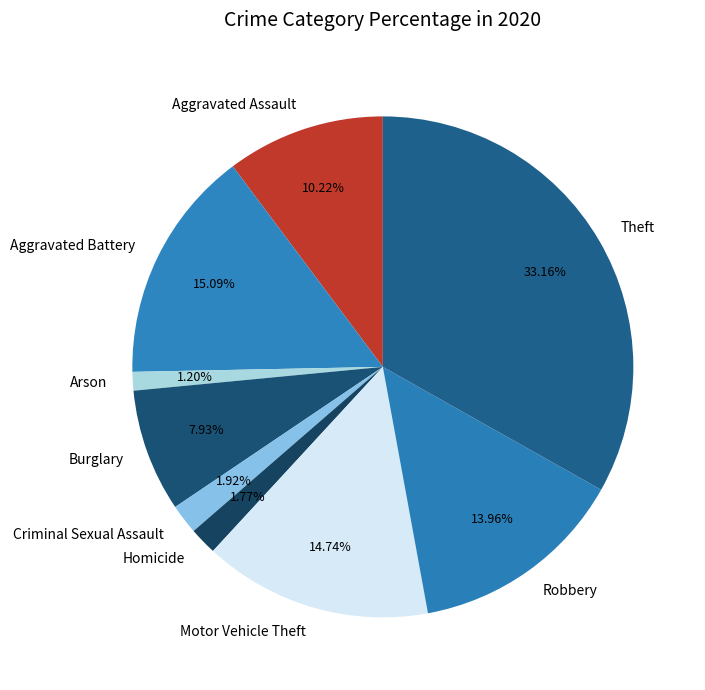

How many slices are in this pie chart?

9